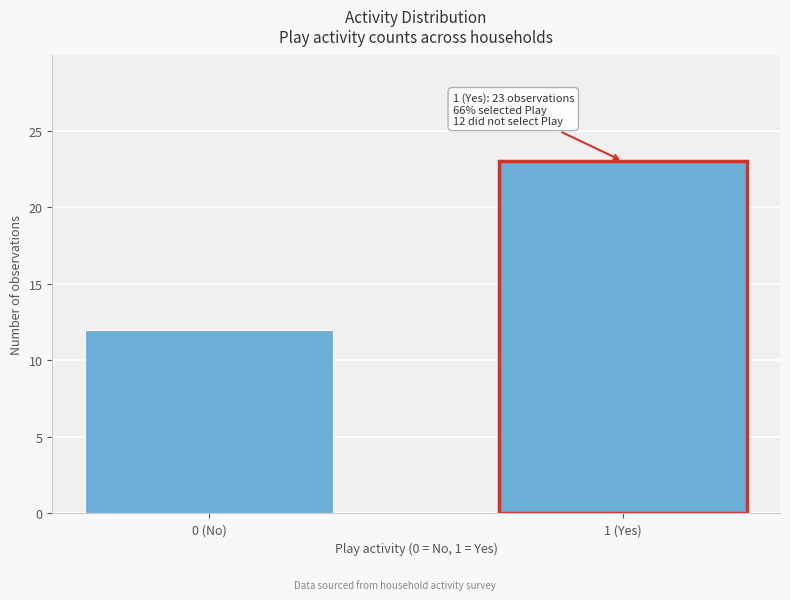

Reading left to right, list all the values displayed in this chart.

12	23